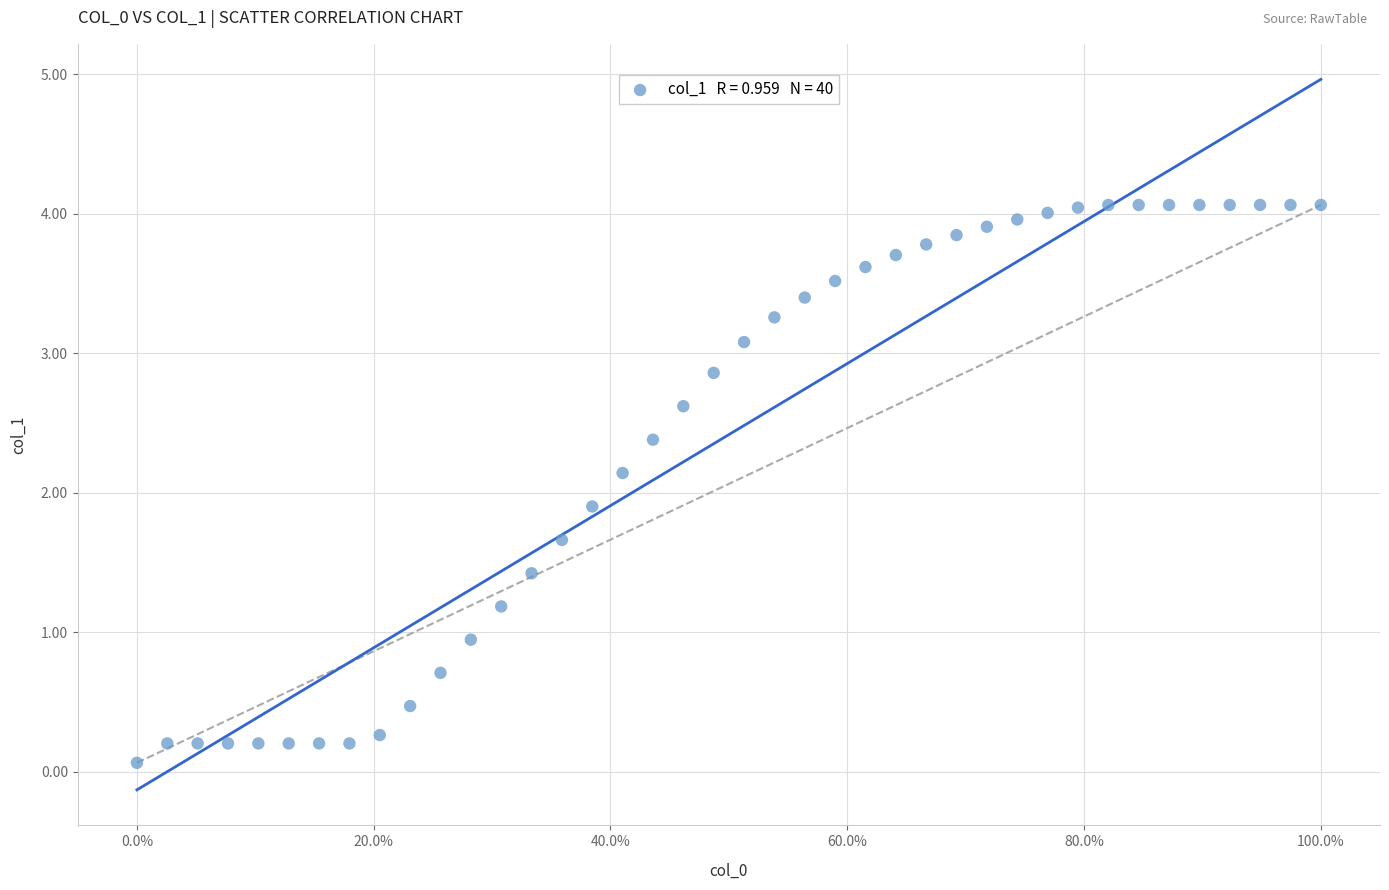

What is the range of X values (max minus min)?

1.0